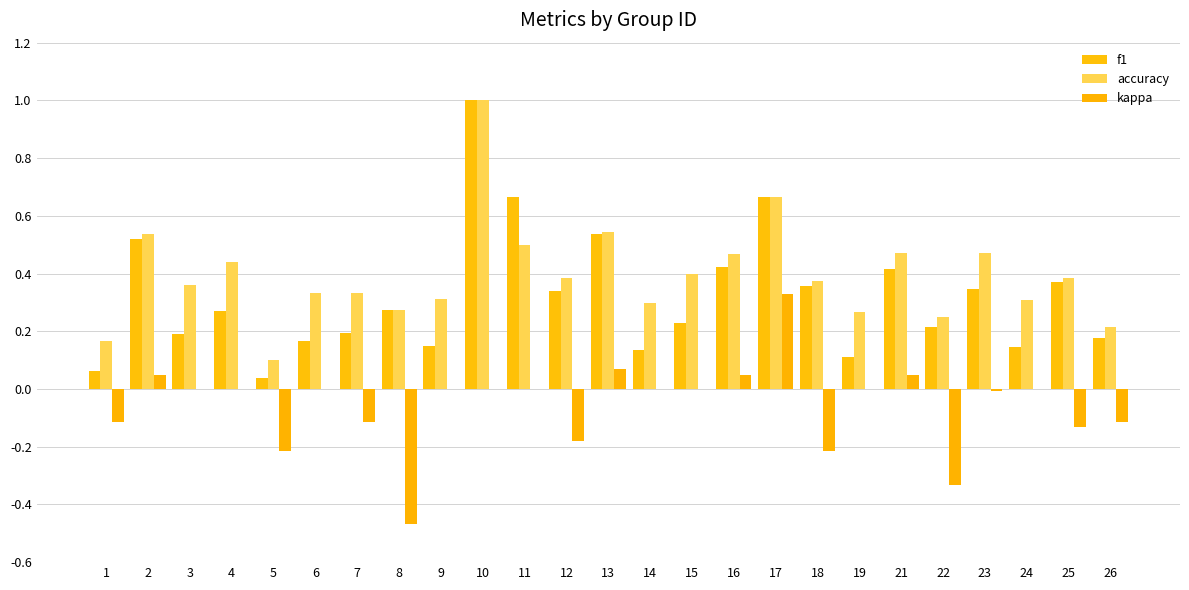

How many groups of bars are there?

25